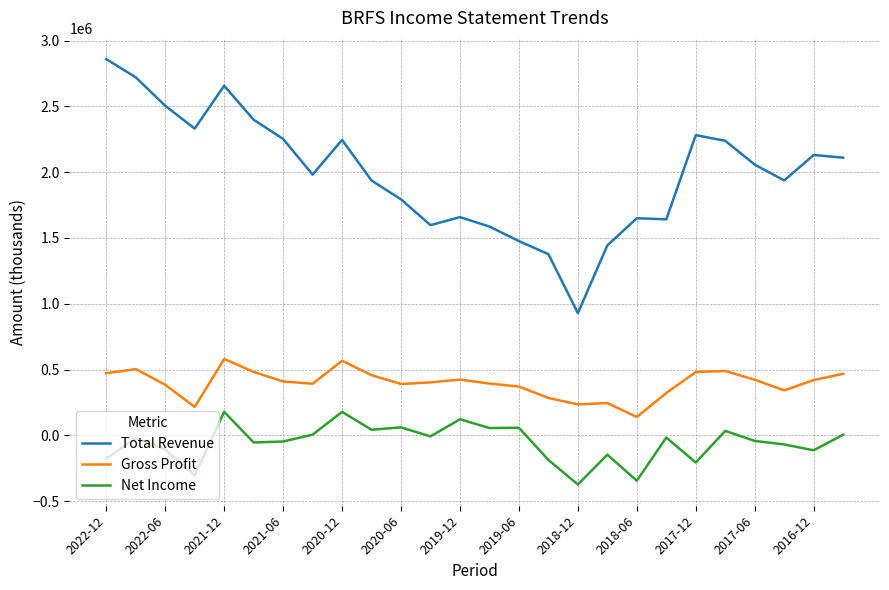

List the series in order of their peak value, lowest first.

Net Income, Gross Profit, Total Revenue